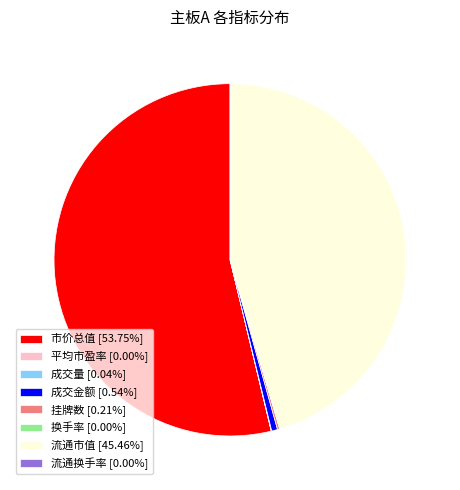

Does any single category account for the majority?

Yes